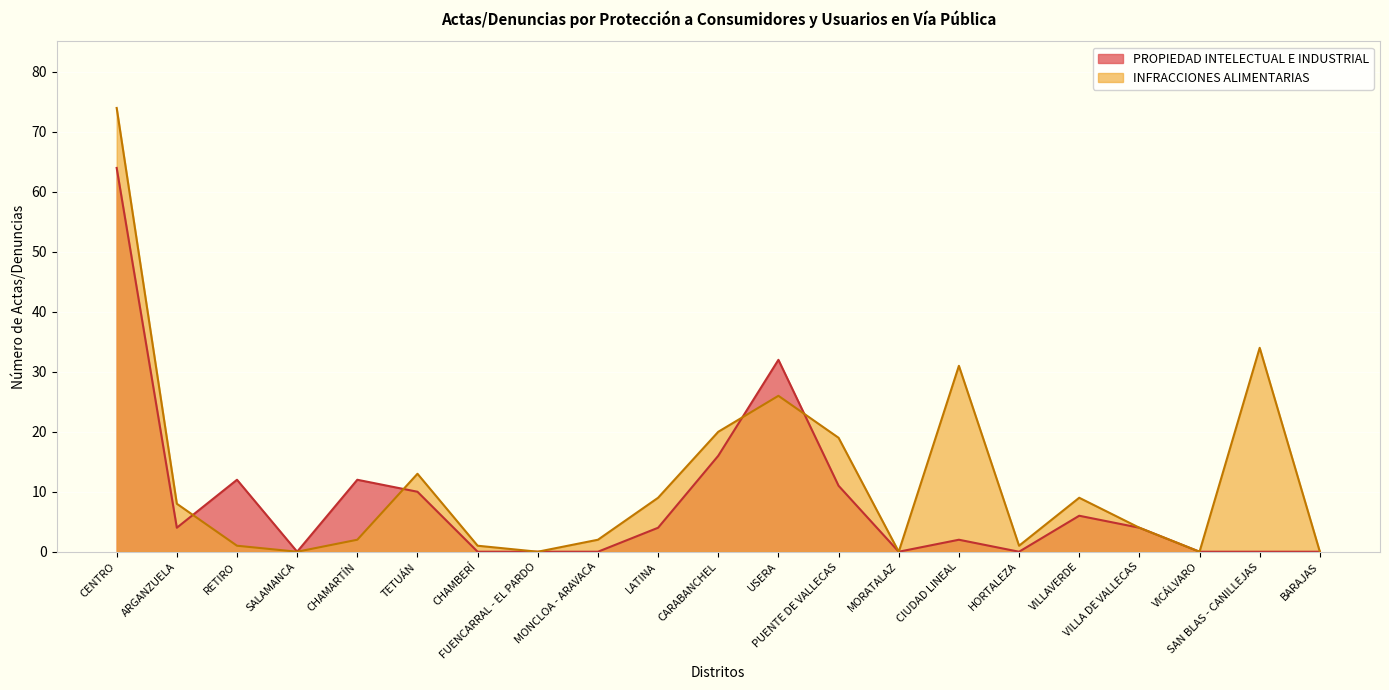

The value of INFRACCIONES ALIMENTARIAS at BARAJAS is -40. True or false?

False